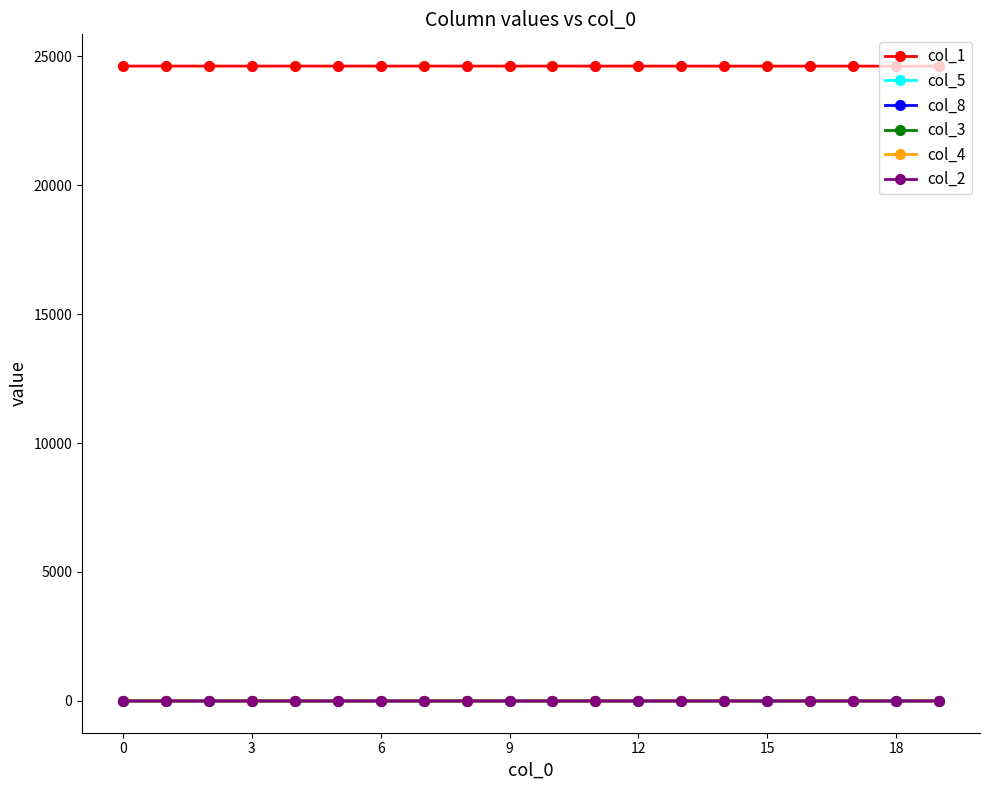

Is this an area chart (filled region under the line)?

No